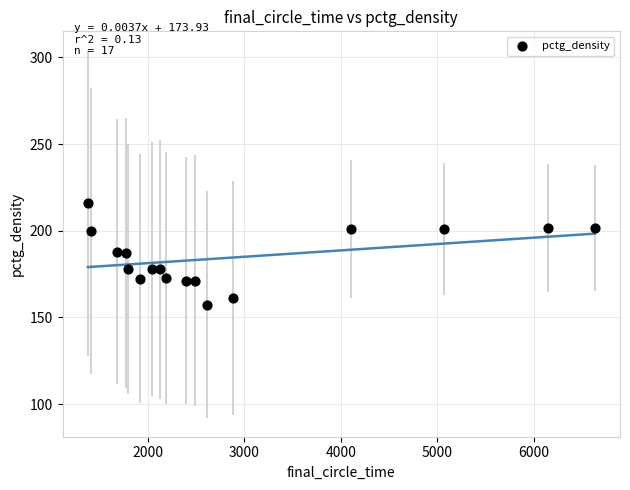

What is the range of Y values (max minus min)?

58.8